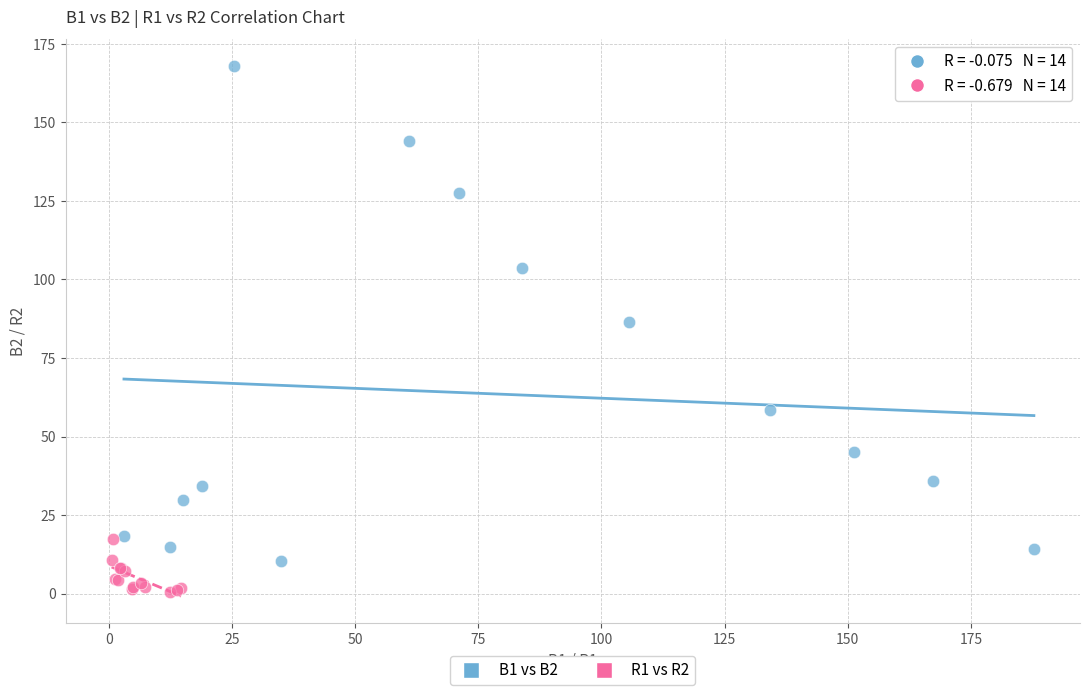

Which series reaches the maximum Y coordinate?

B1 vs B2